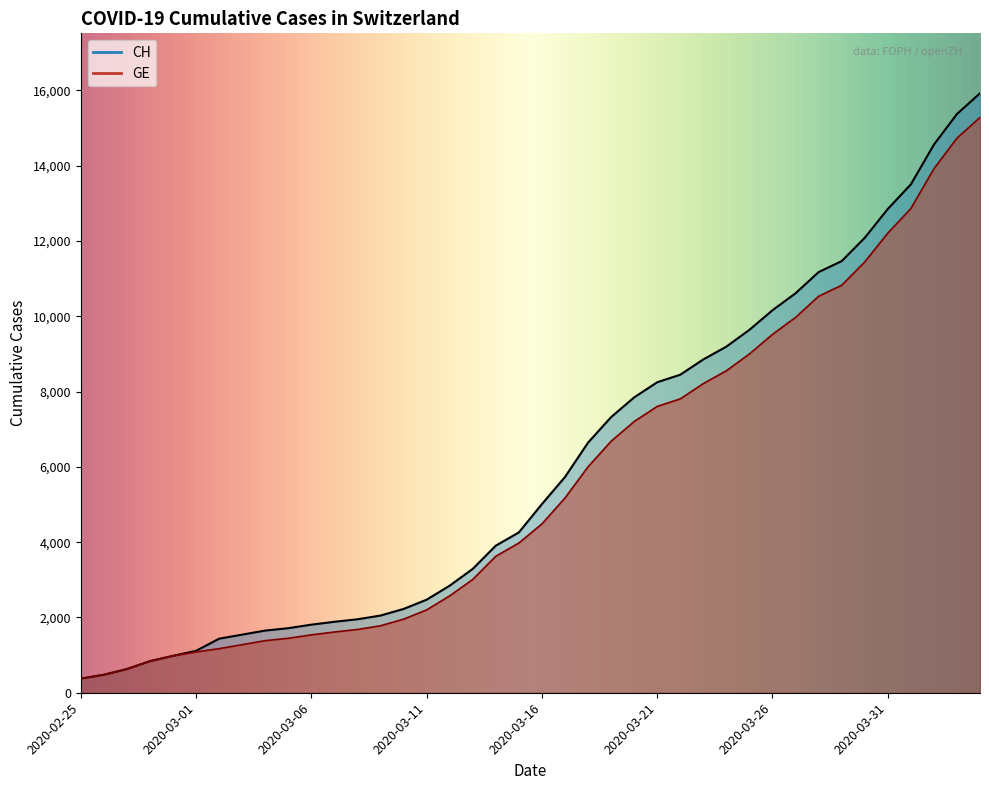

At which label does GE first exceed 4485?

2020-03-17